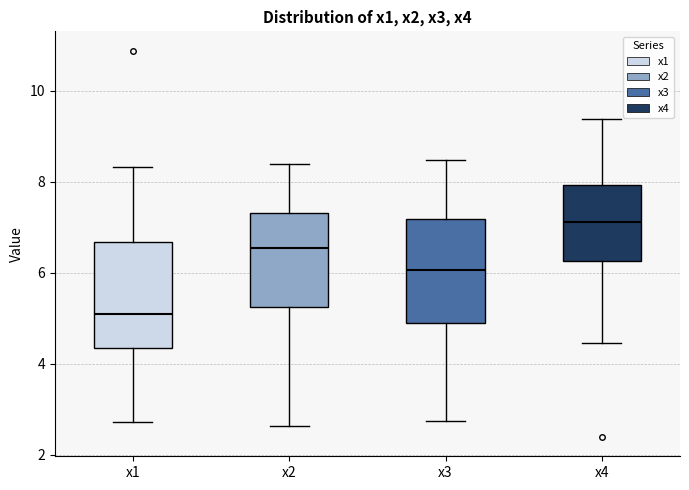

Where does the lower whisker of the box for x2 end on the y-axis? The values are not printed on the chart, so give them approximately, as read against the axis.

2.6